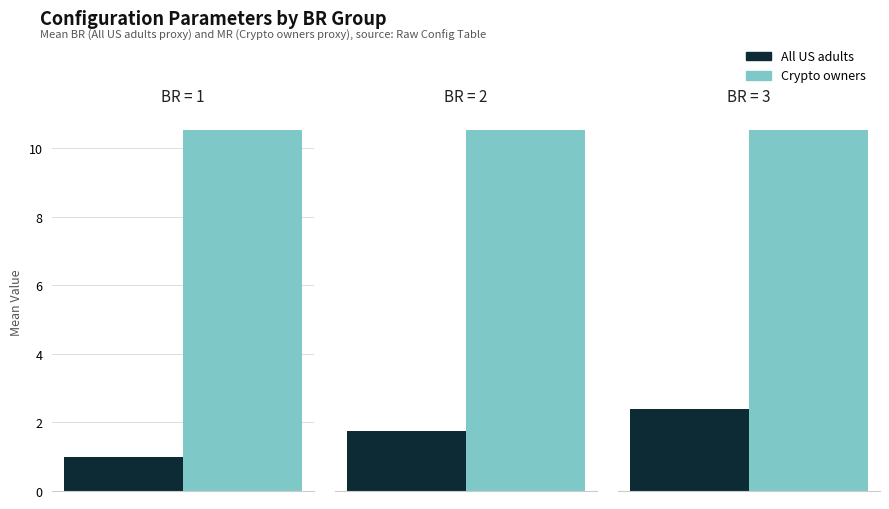

How many bars are there in each group?

2